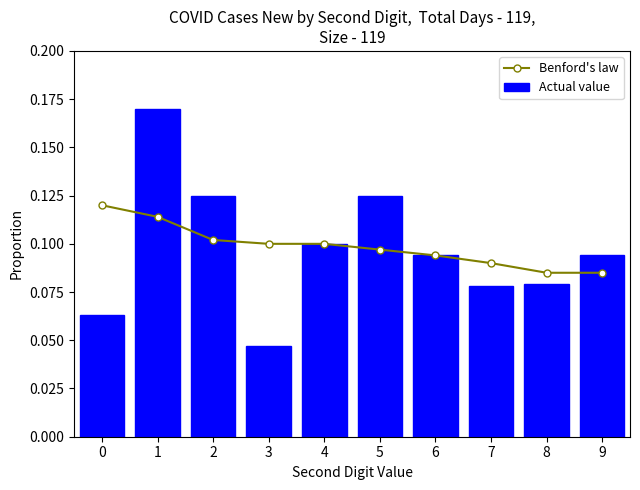

The value of Benford's law at 0 is 0.1. True or false?

True